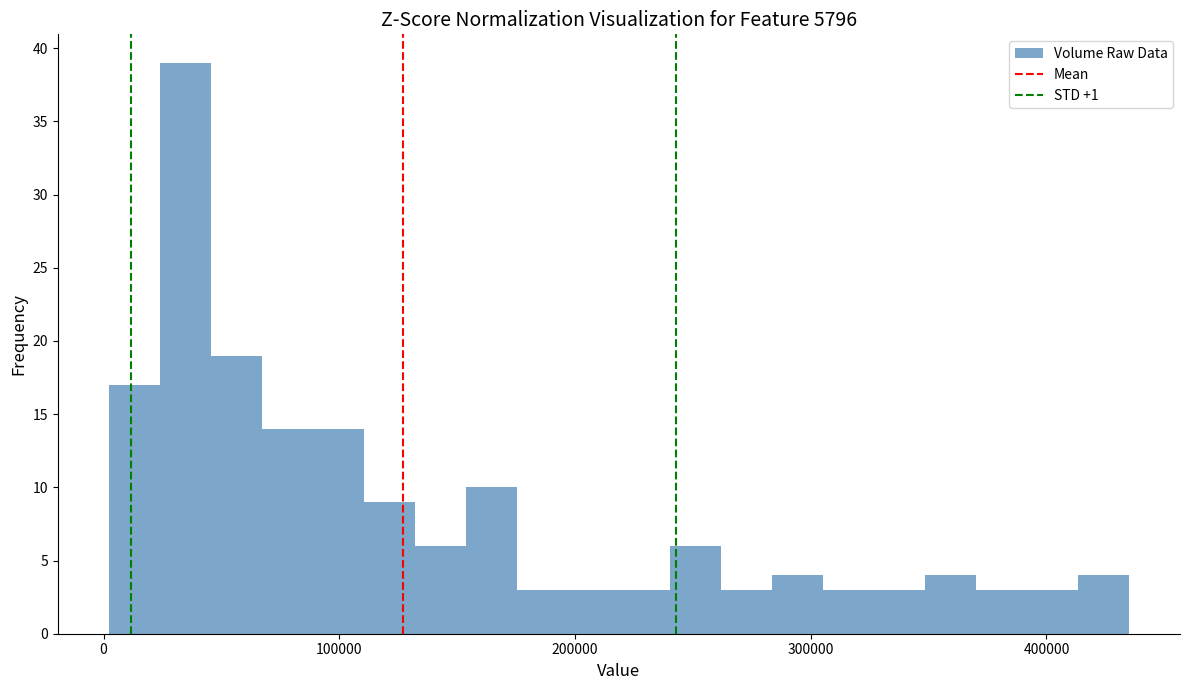

Read against the x-axis, roughly where is the centre of the tallest bar?

30000